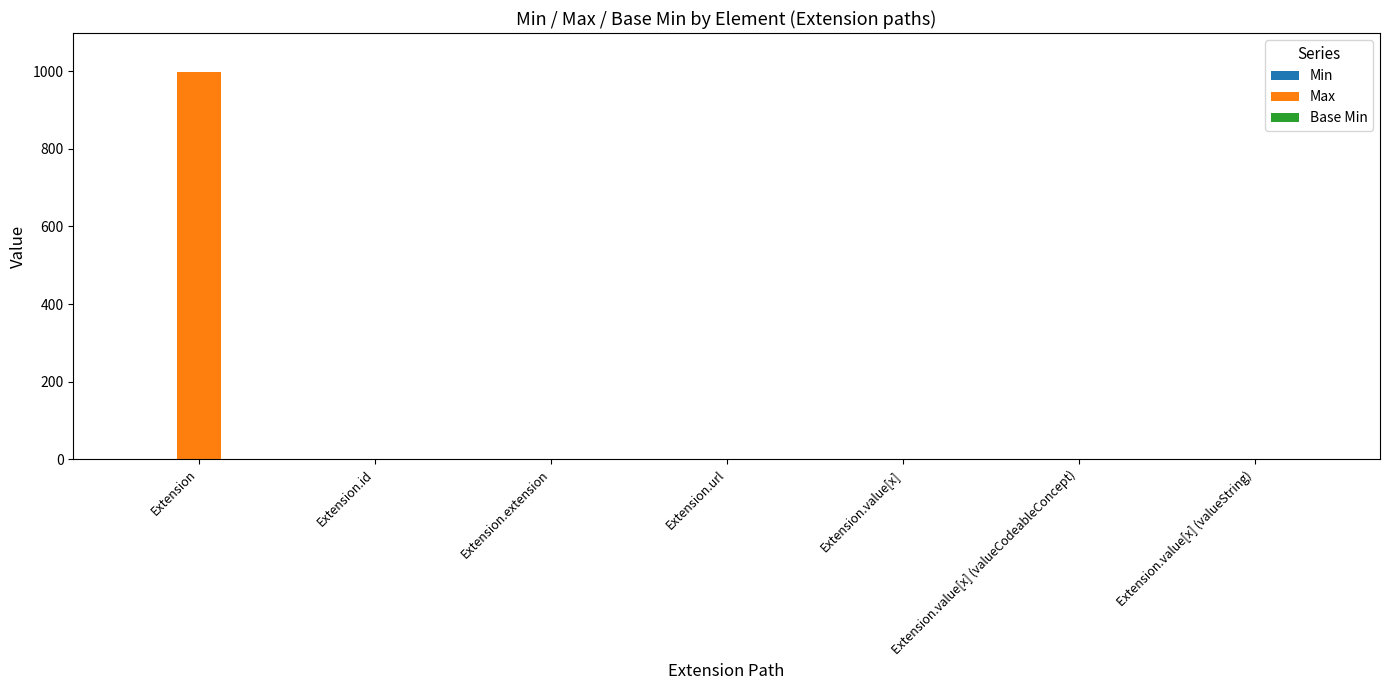

What is the maximum value shown in the chart?

999